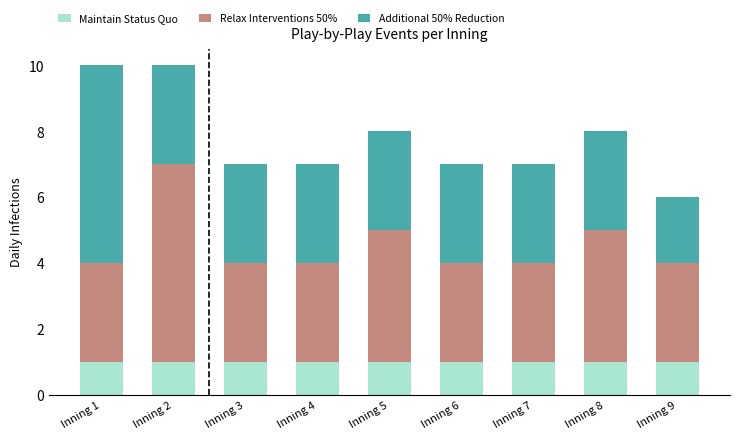

Count the number of categories in the chart.

9